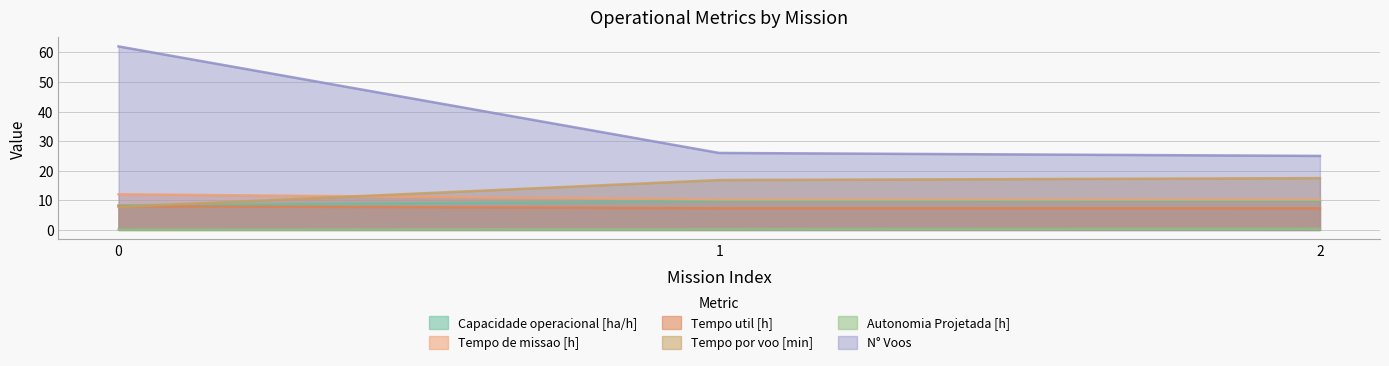

At how many categories does at least one series exceed 7?

3